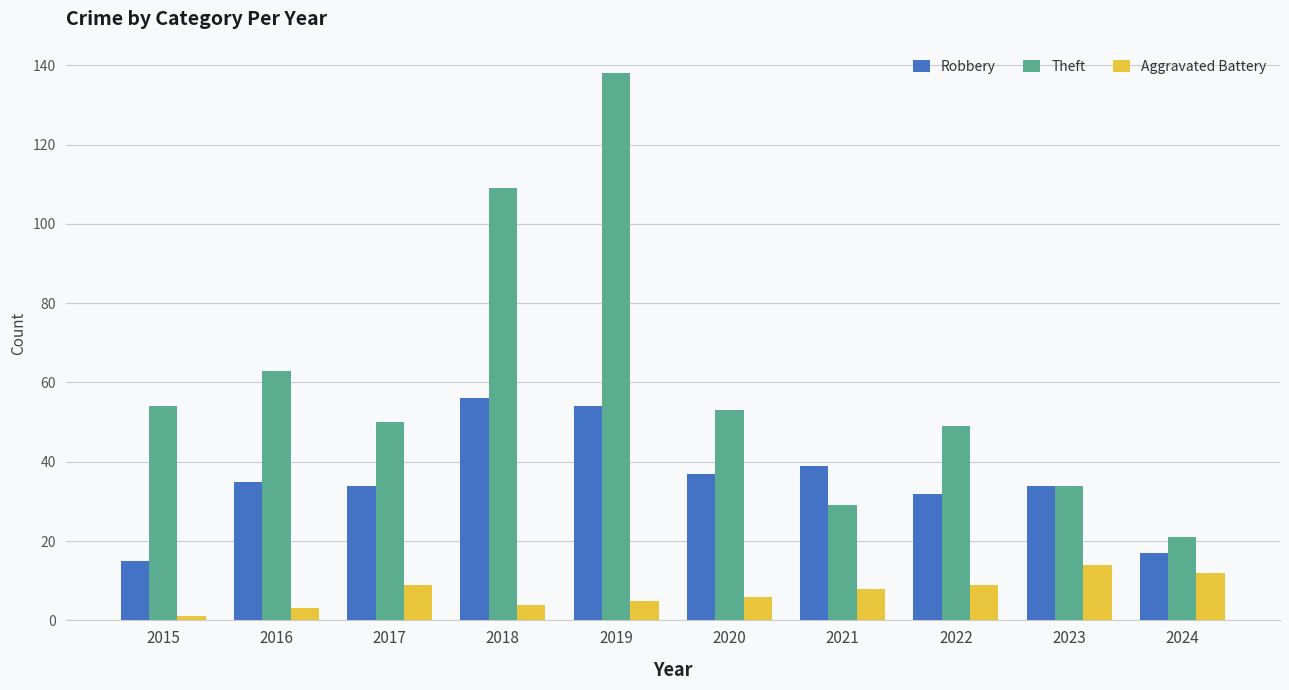

What is the approximate value of Theft at 2015?

54